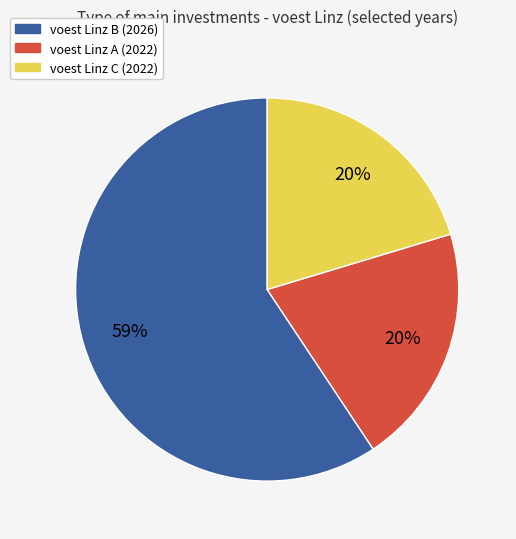

Is the sum of voest Linz C (2022) and voest Linz B (2026) greater than half?

Yes